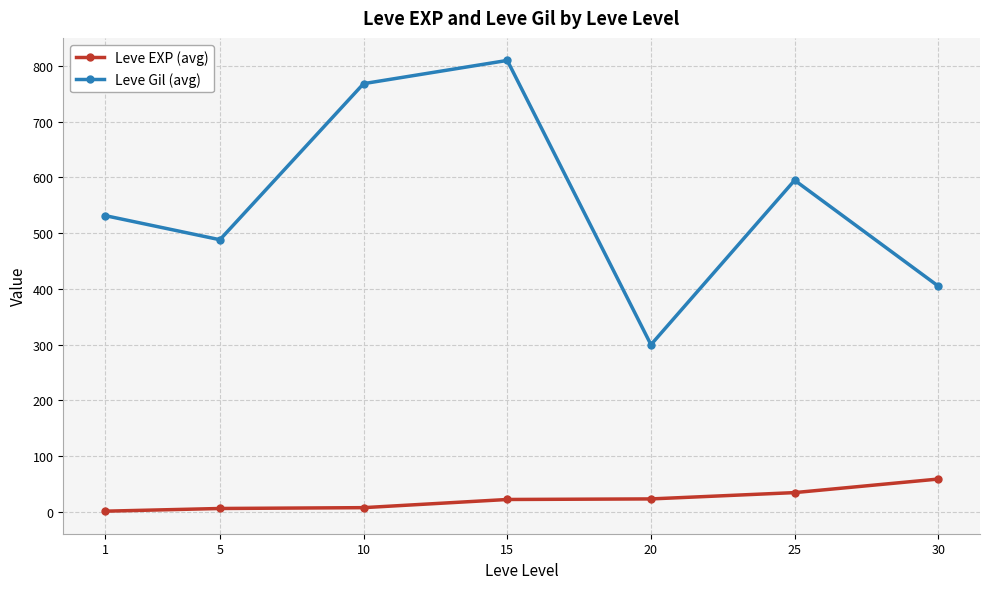

At which category is the sum across all series the highest?

15